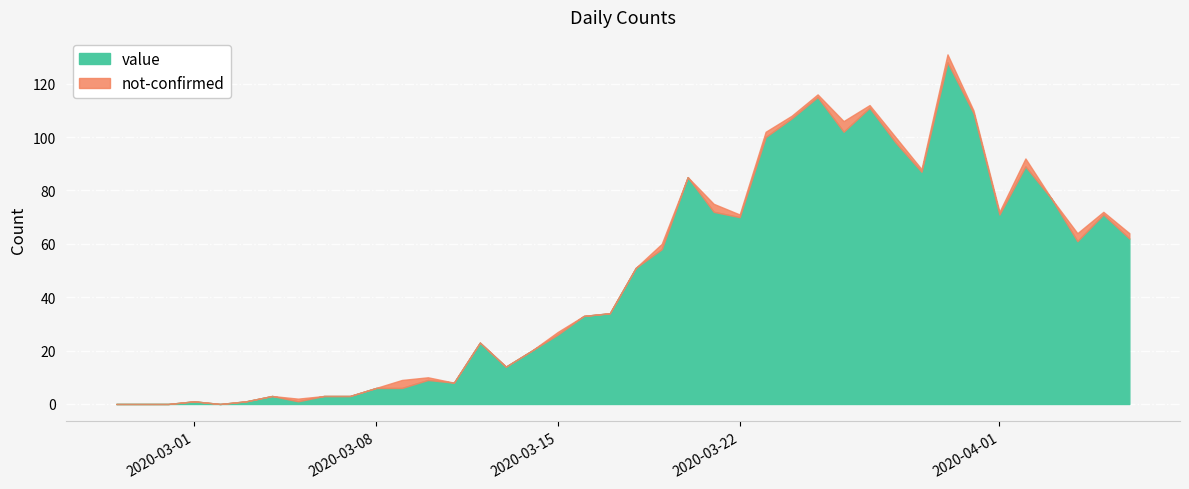

How many interior local peaks does the value series have?

10